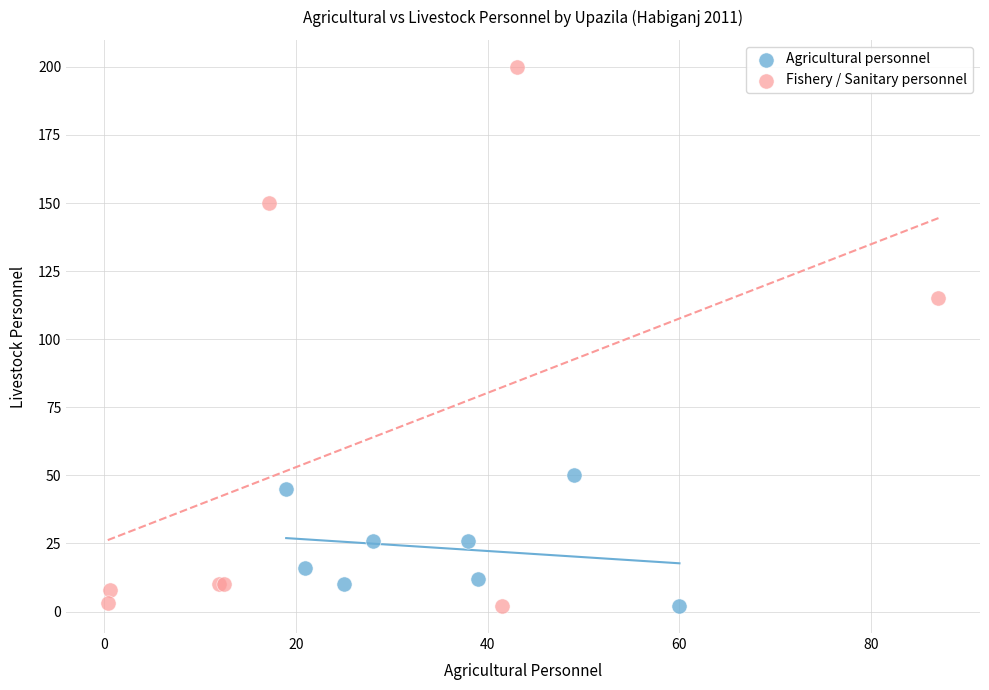

Which series reaches the maximum Y coordinate?

Fishery / Sanitary personnel